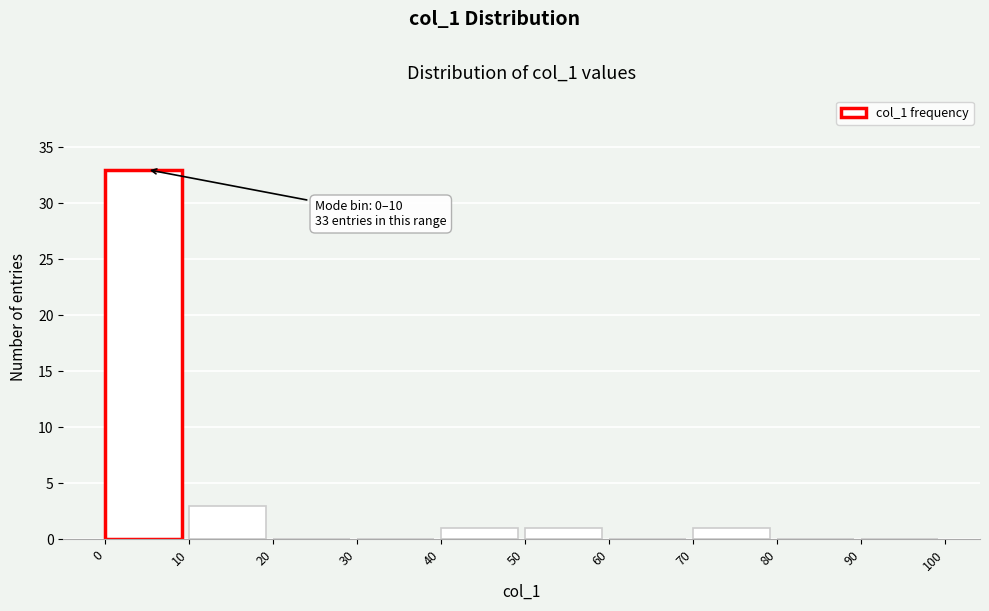

Over which range of the x-axis is the bar tallest?

0 to 10